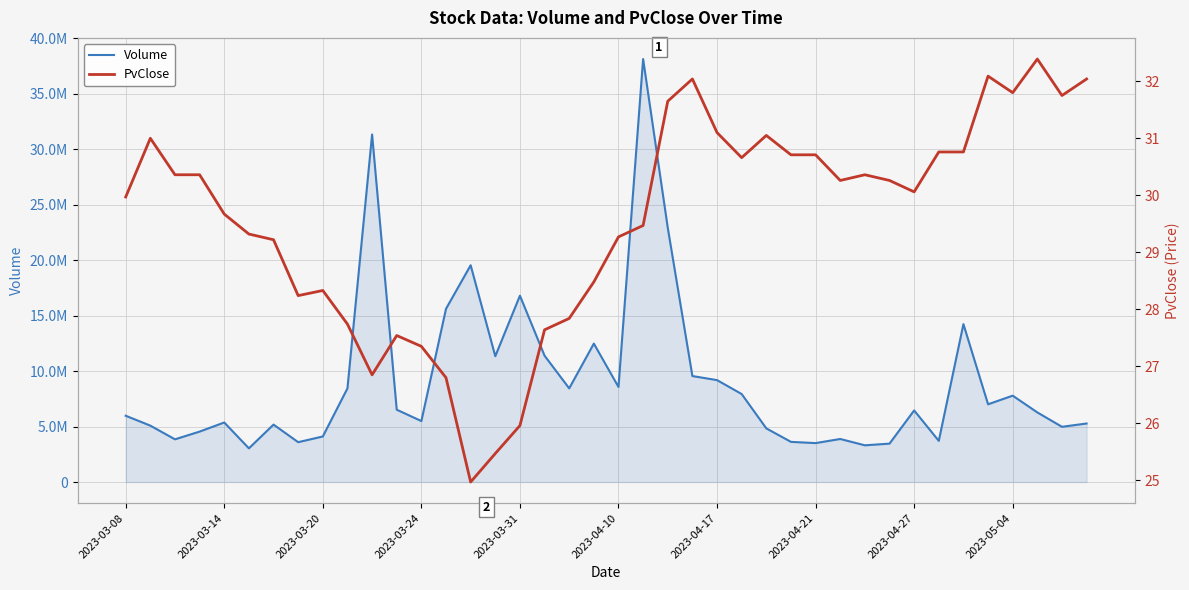

True or false: Volume and PvClose cross at least once.

False